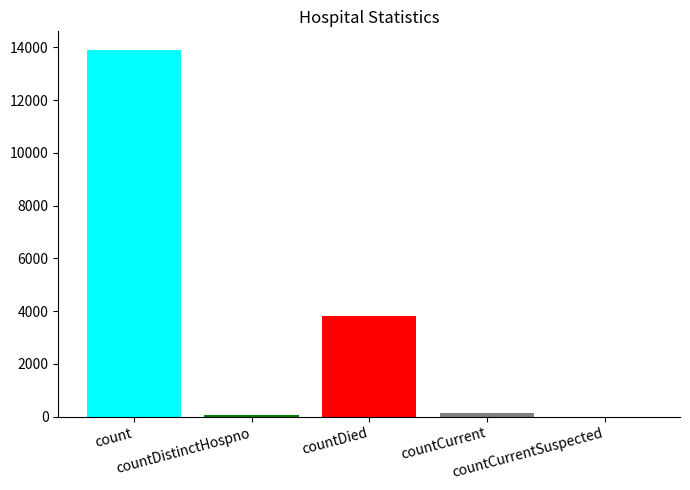

Count the number of categories in the chart.

1